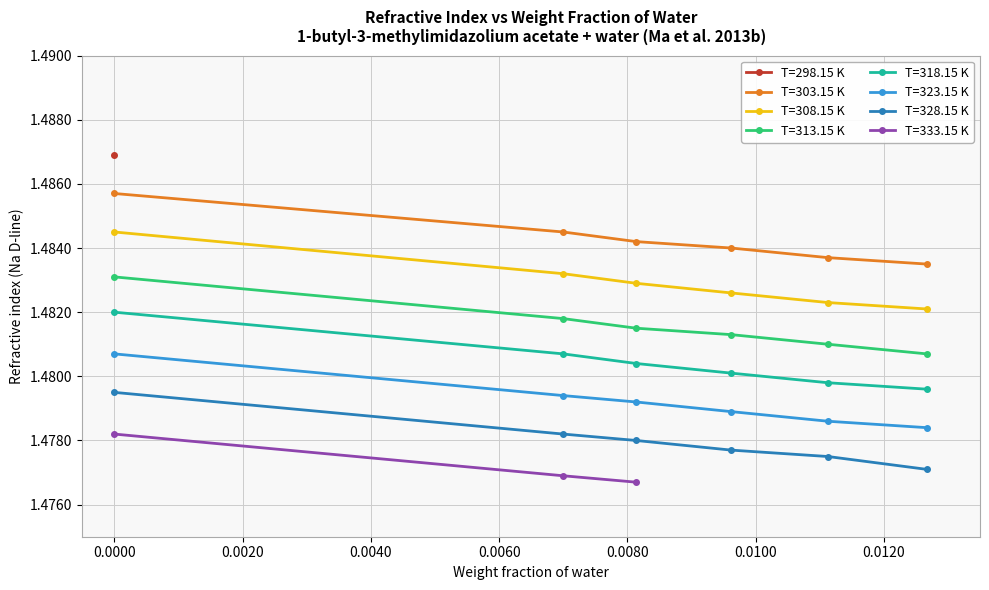

True or false: T=318.15 K and T=303.15 K intersect in this chart.

False